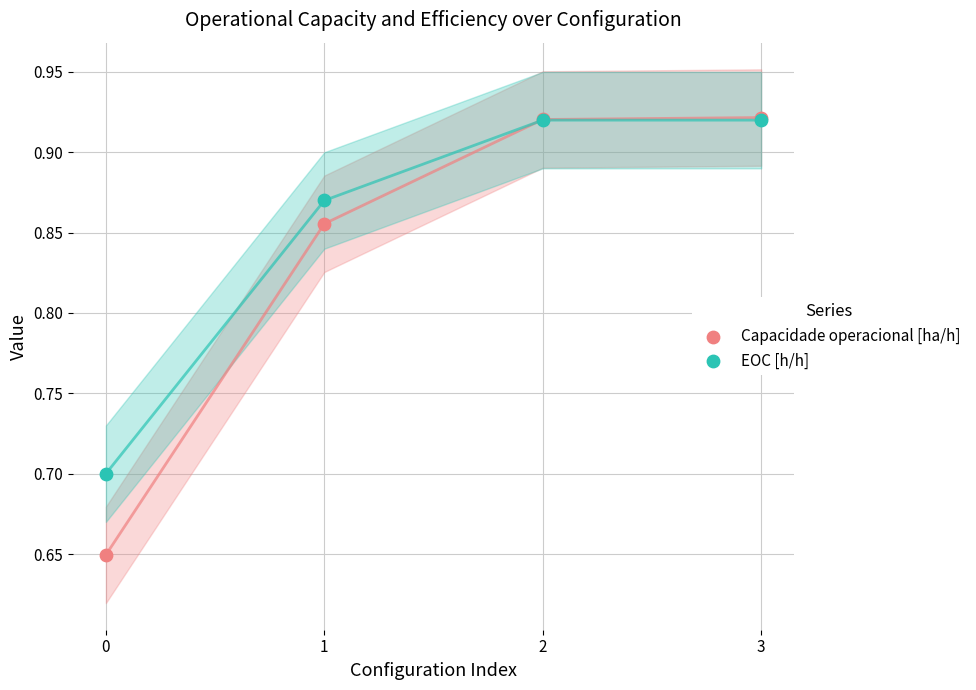

What are all the series names shown in the legend?

Capacidade operacional [ha/h], EOC [h/h]